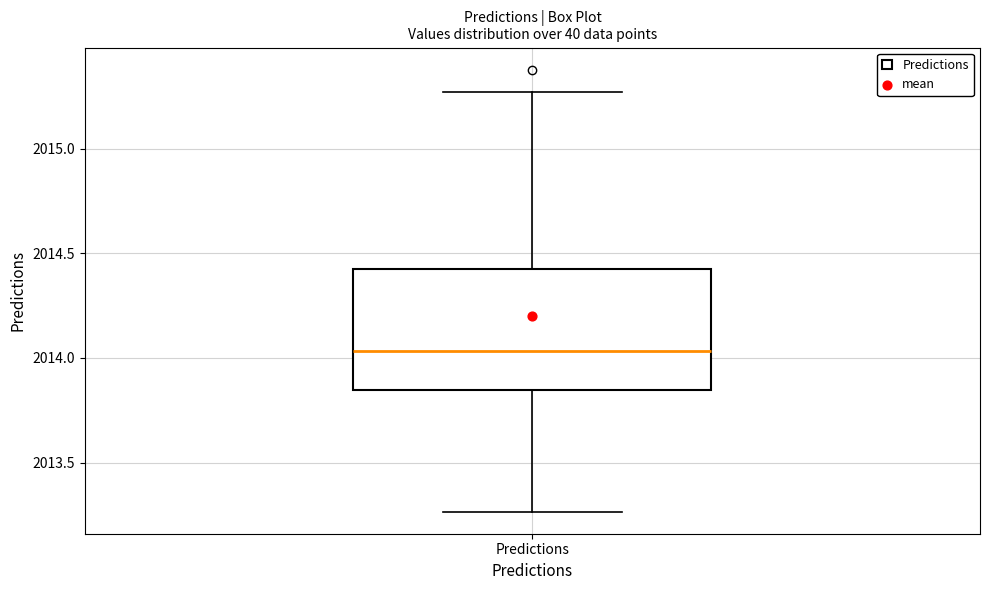

Where does the lower whisker of the box for Predictions end on the y-axis? The values are not printed on the chart, so give them approximately, as read against the axis.

2013.25